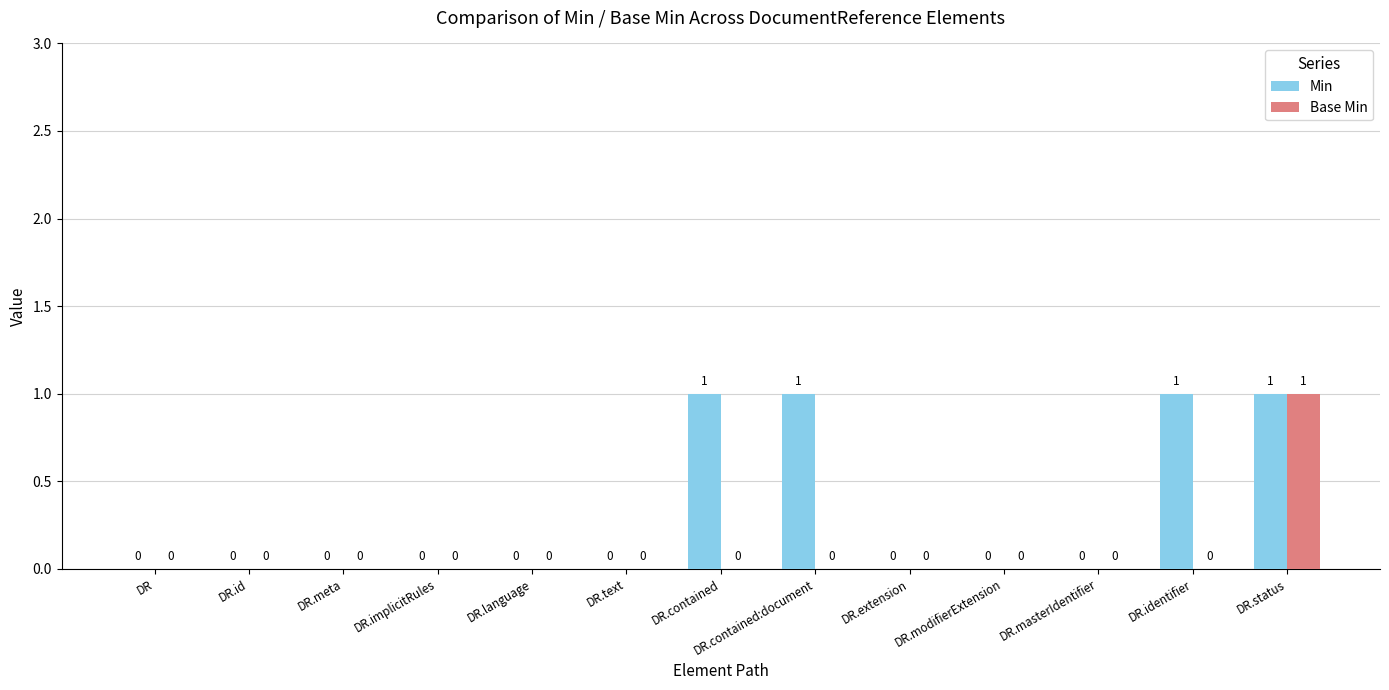

How many Min values are between 0 and 1?

13